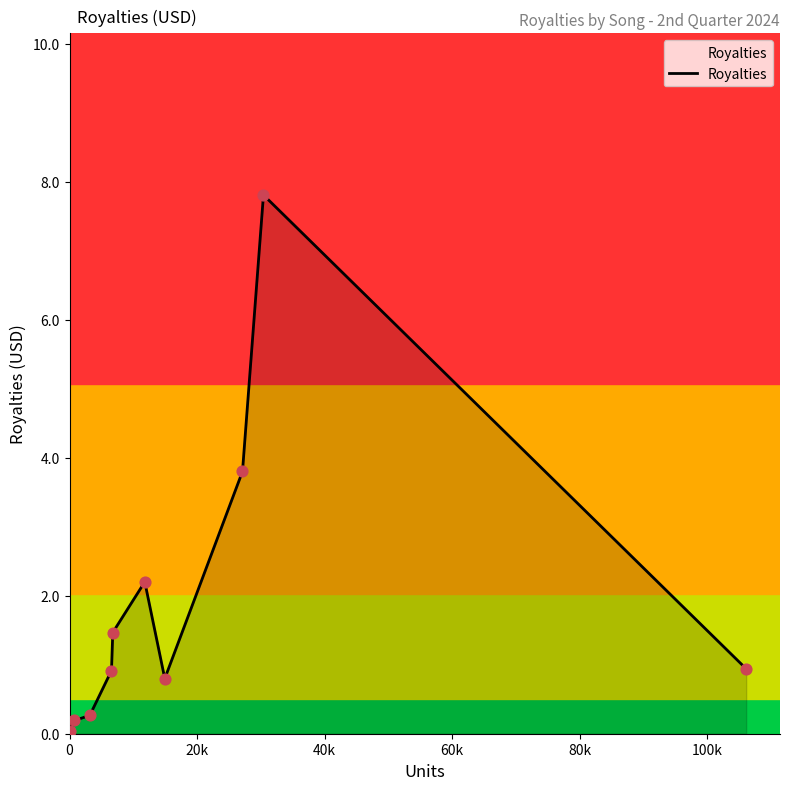

What is the difference between the maximum and minimum values?

7.8